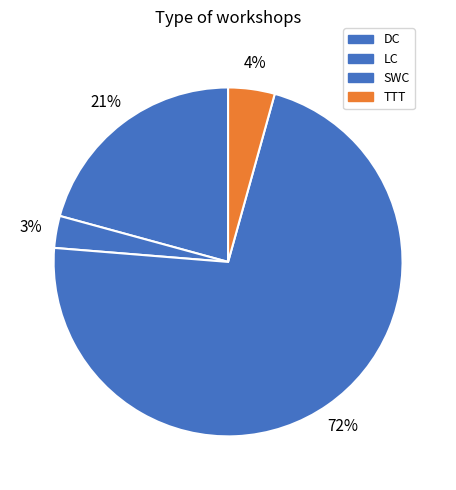

Is there any slice that represents more than half of the pie?

Yes